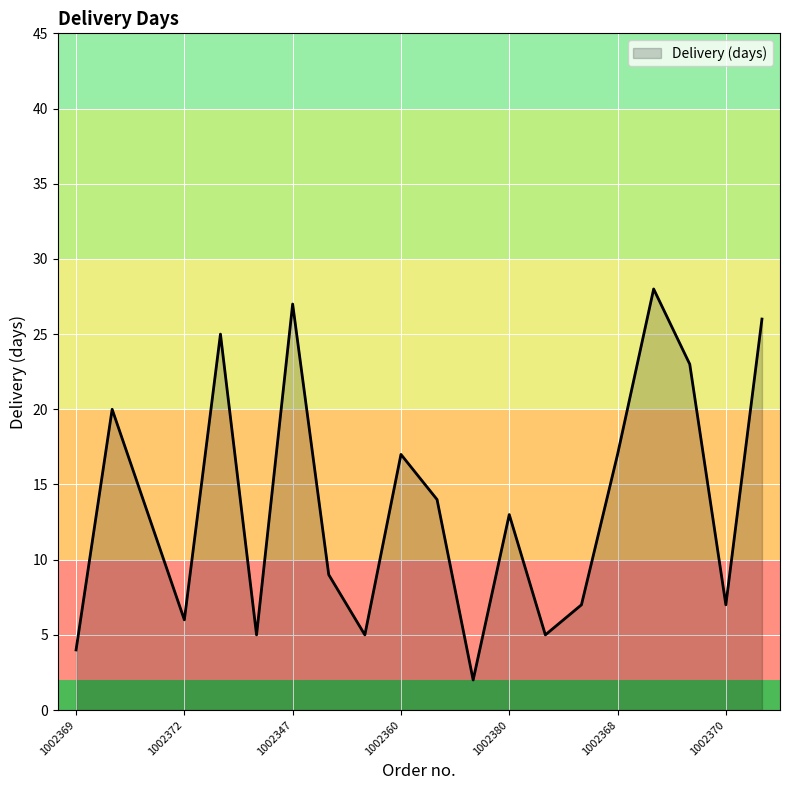

What is the minimum value shown in the chart?

2